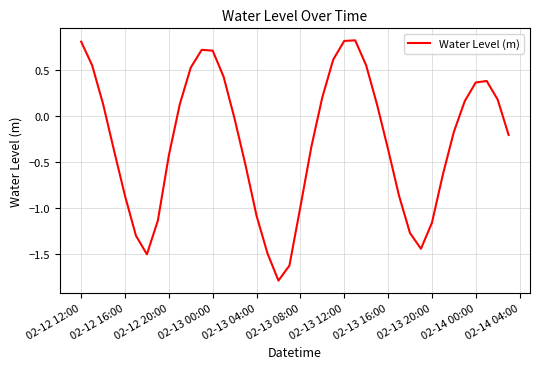

What is the maximum value shown in the chart?

0.8